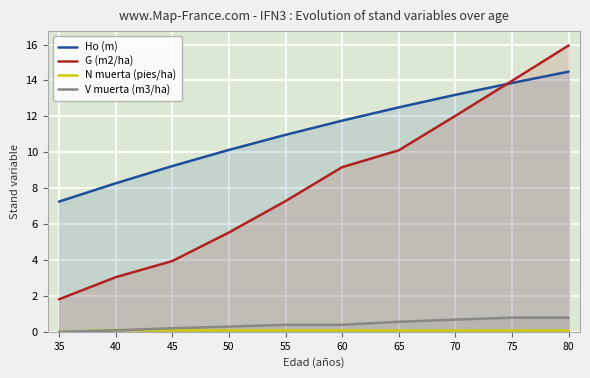

What is the total value across all series at 40?

11.5